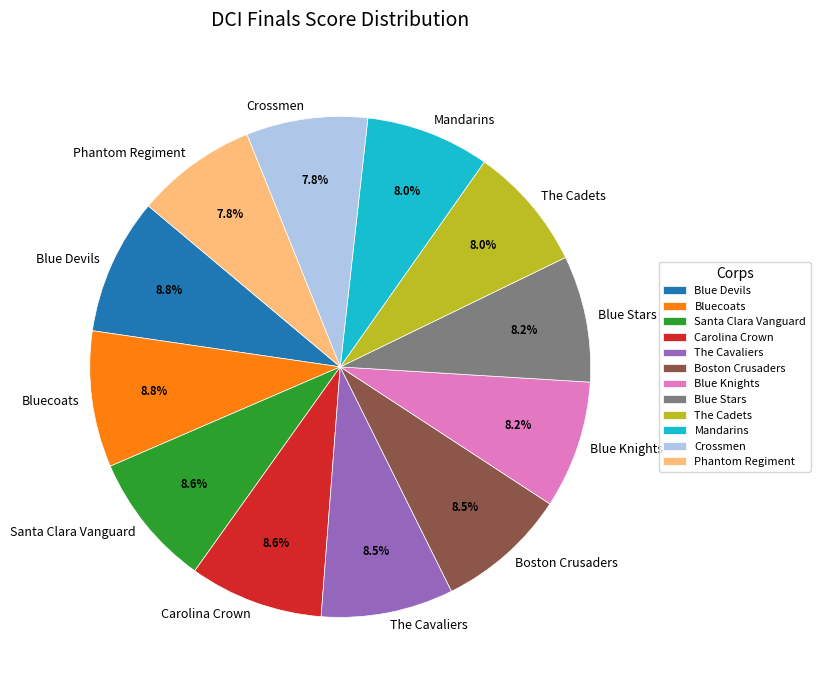

To the nearest percent, what portion does The Cadets represent?

8%